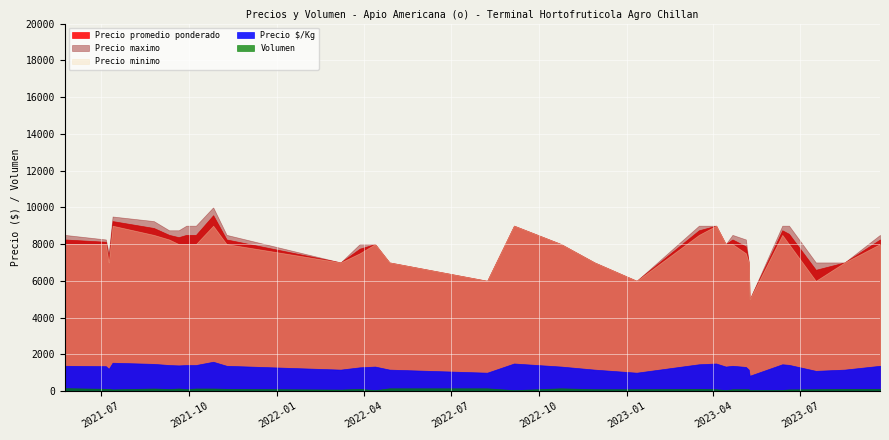

Which series changed the most between 2022-04-28 and 2023-05-09?

Precio promedio ponderado